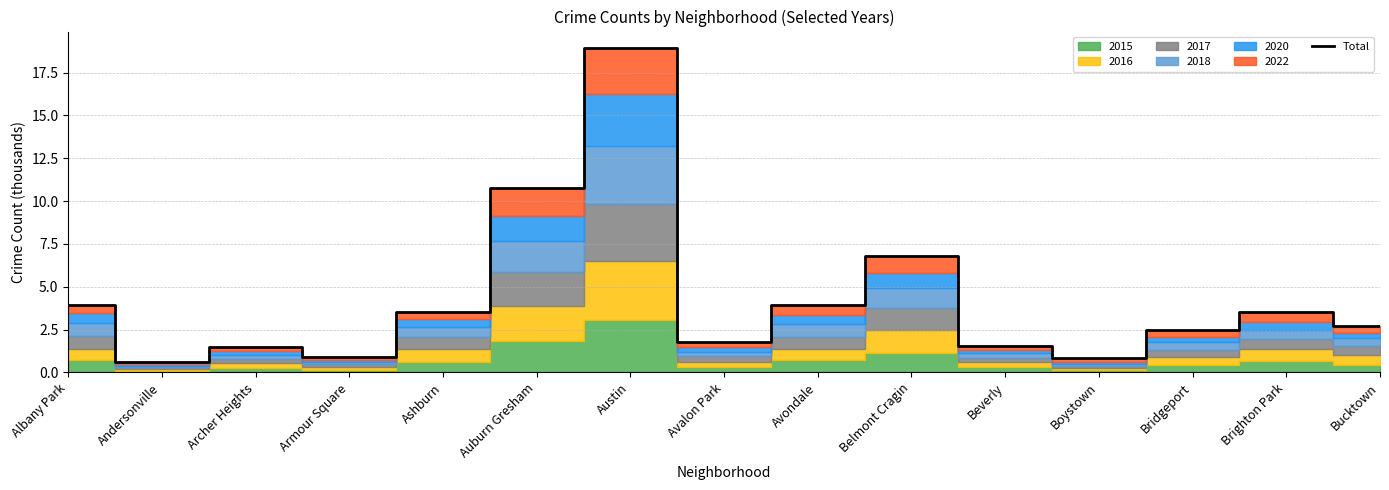

True or false: there are more than 0 points higher than both neighbors.

True